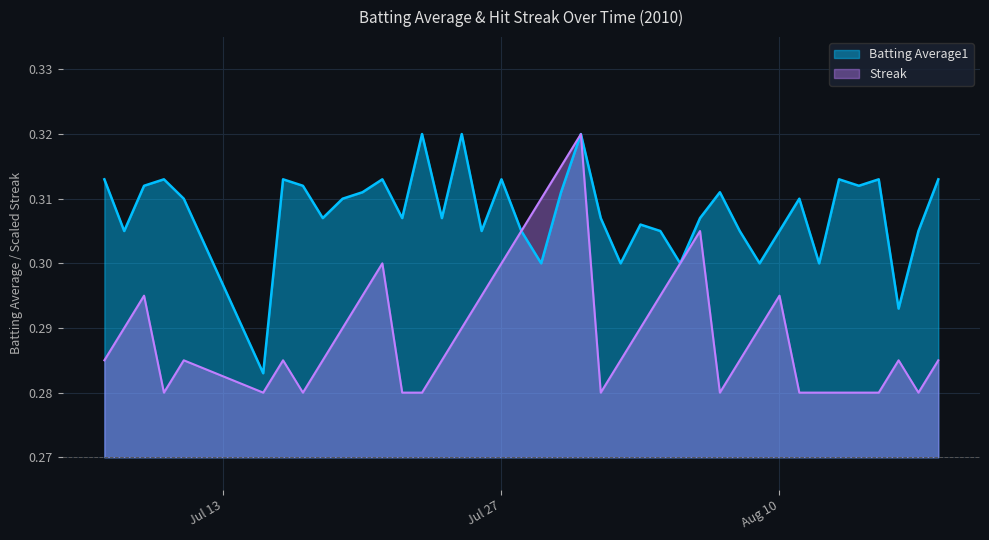

List the series in order of their overall mean, lowest first.

Streak, Batting Average1